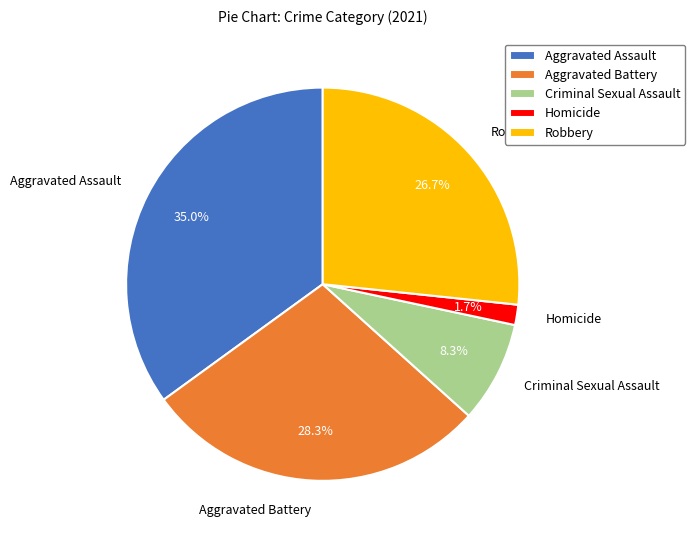

Combined, do Criminal Sexual Assault and Robbery account for over 50%?

No